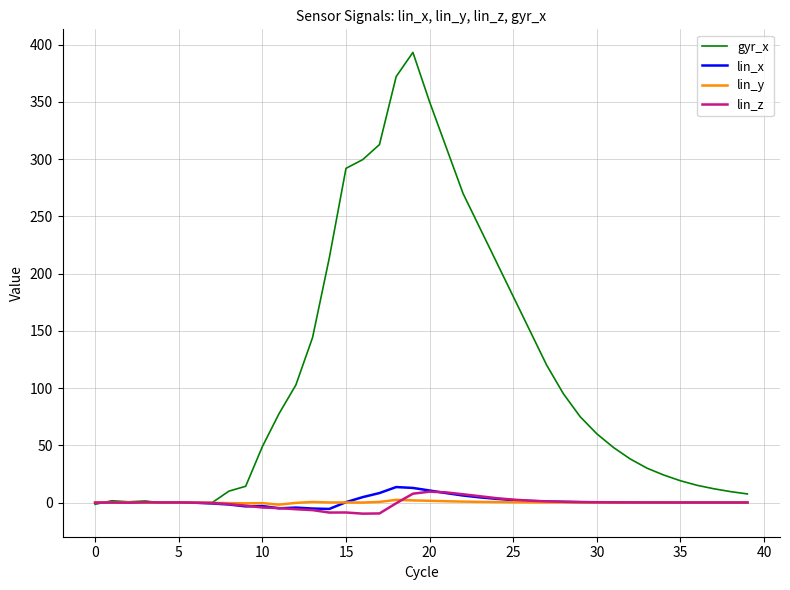

What is the average value of the lin_z series?

-0.4